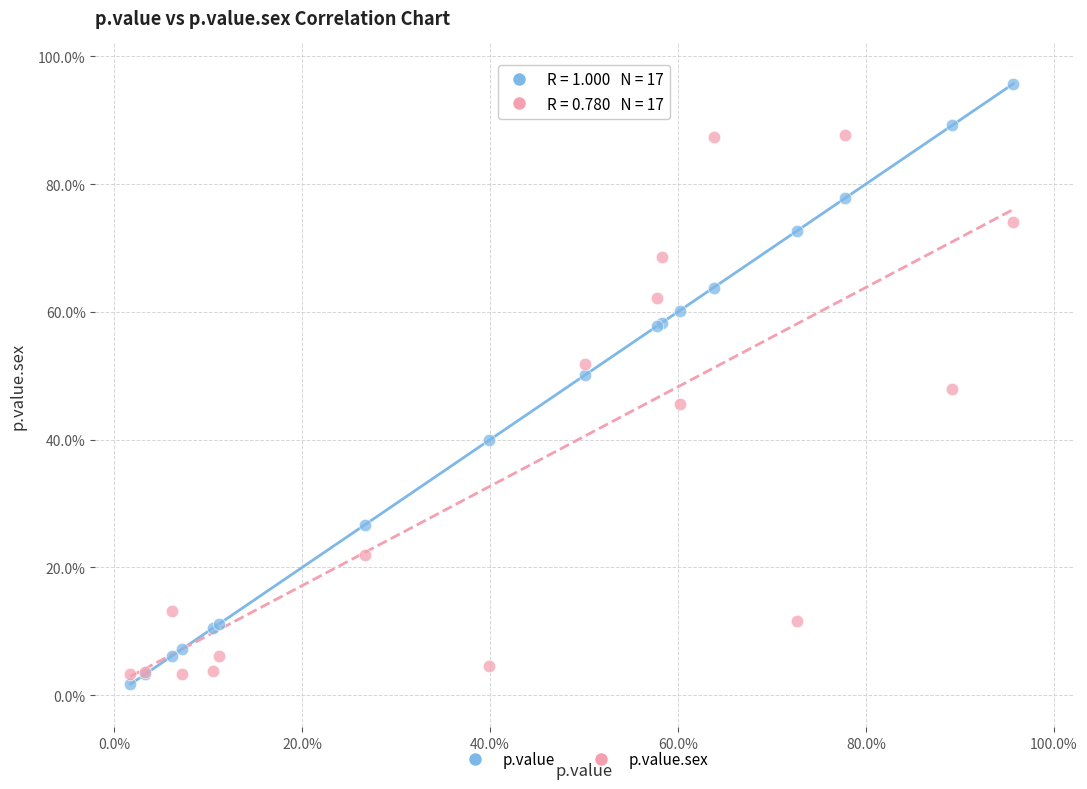

Which series contains the lowest Y value?

p.value